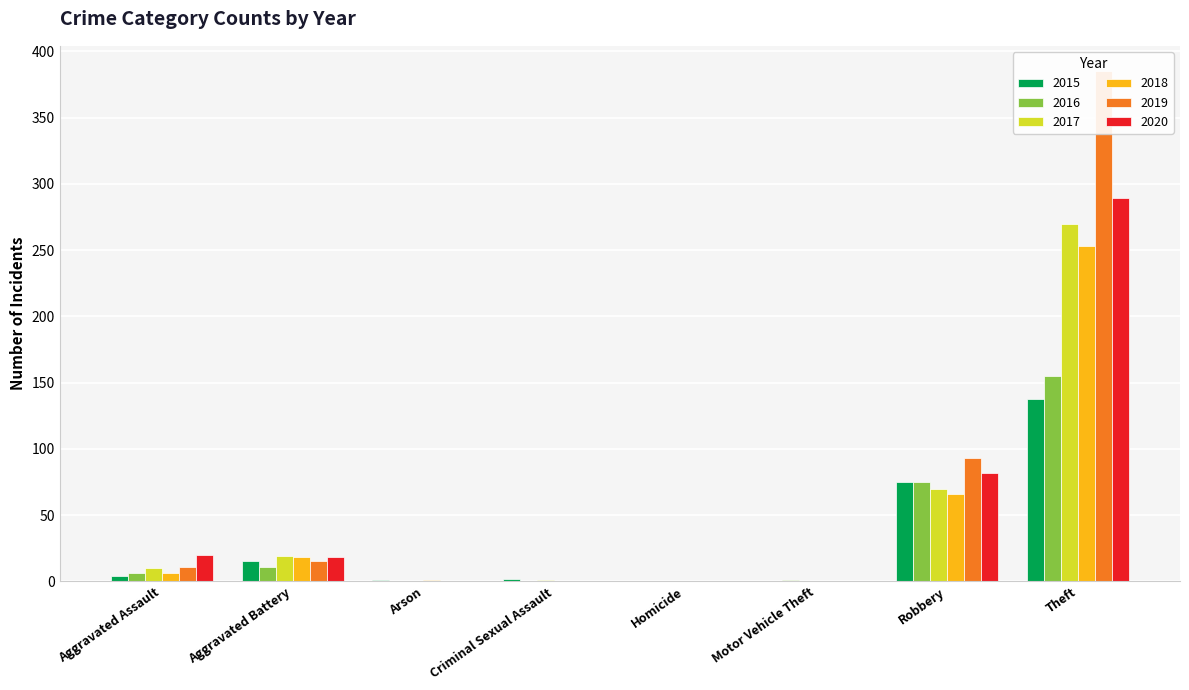

How many bars are there in total?

48